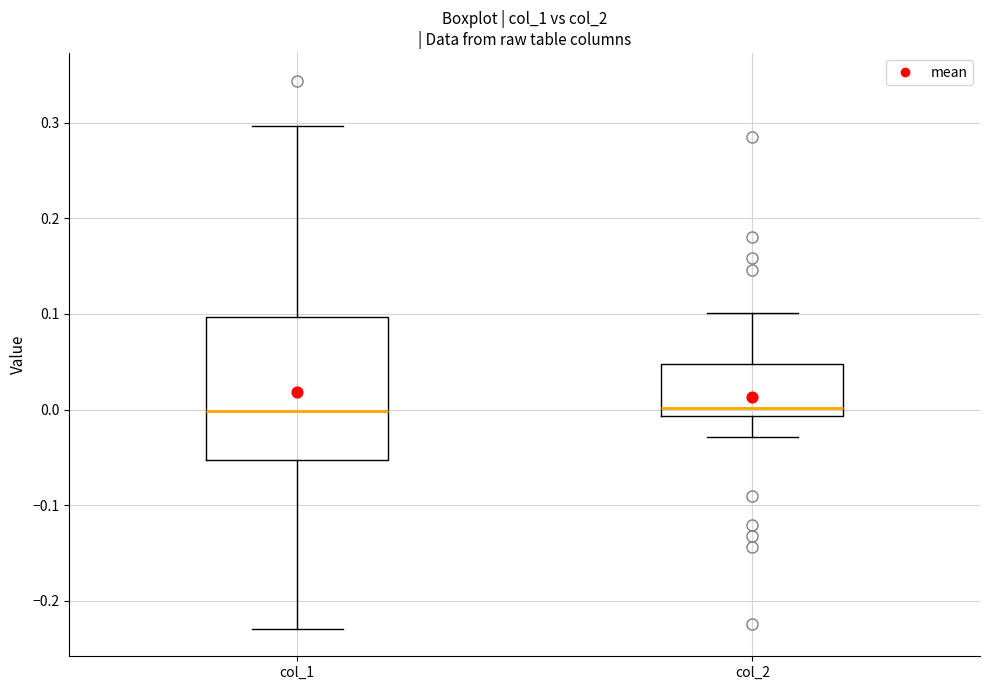

Reading left to right, transcribe this box plot: for each box, give where its median line is, the range the box spans, and where its two whiskers end, as read against the y-axis. The values are not printed on the chart, so give them approximately, as read against the axis.

col_1: median 0.00, box -0.05 to 0.10, whiskers -0.23 to 0.30
col_2: median 0.00, box -0.01 to 0.05, whiskers -0.03 to 0.10